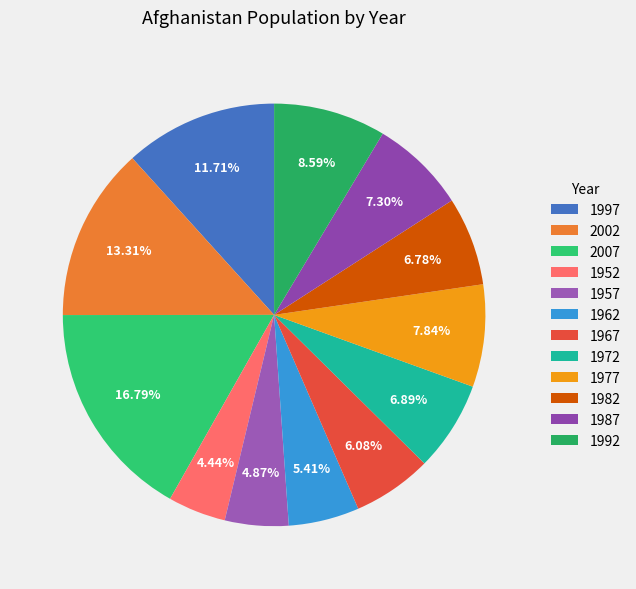

What is the ratio of the value at 1962 to the value at 1967?

0.9